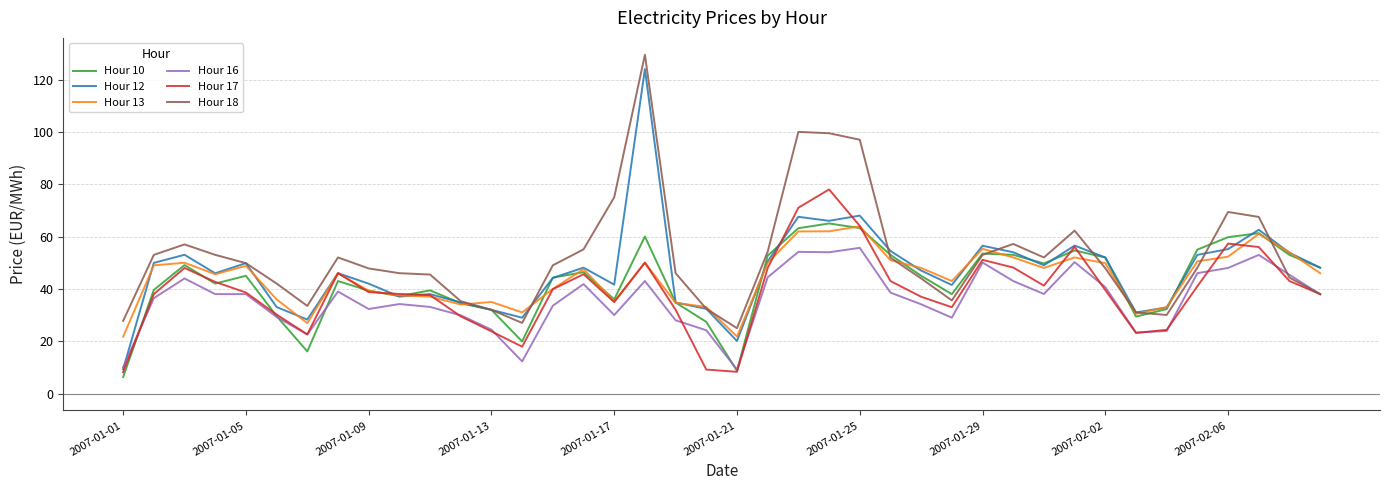

Which series has the largest range (max minus min)?

Hour 12